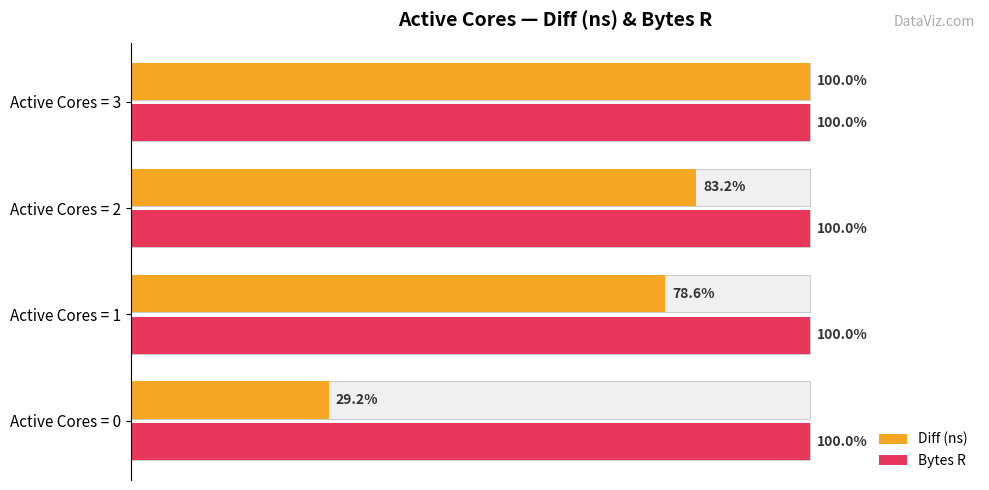

What is the approximate value of Diff (ns) at Active Cores = 2?

0.8